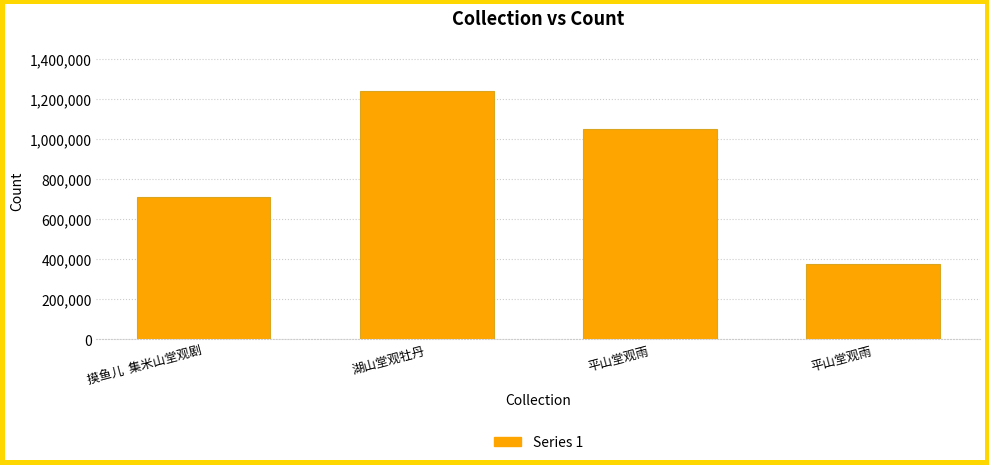

What is the average value?

845659